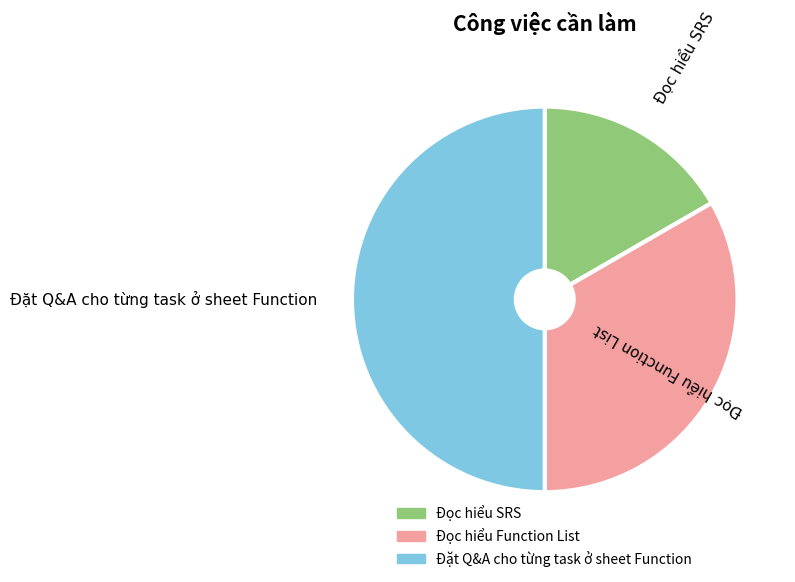

Do Đọc hiểu SRS and Đặt Q&A cho từng task ở sheet Function together represent more than half of the pie?

Yes